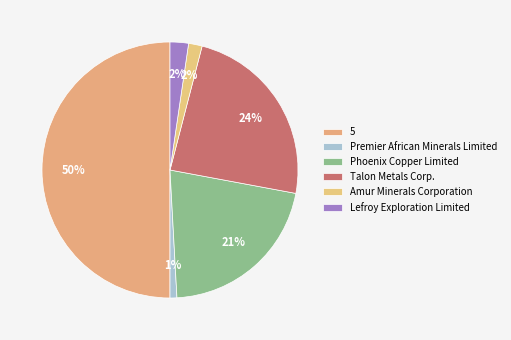

How many segments does this pie chart have?

6